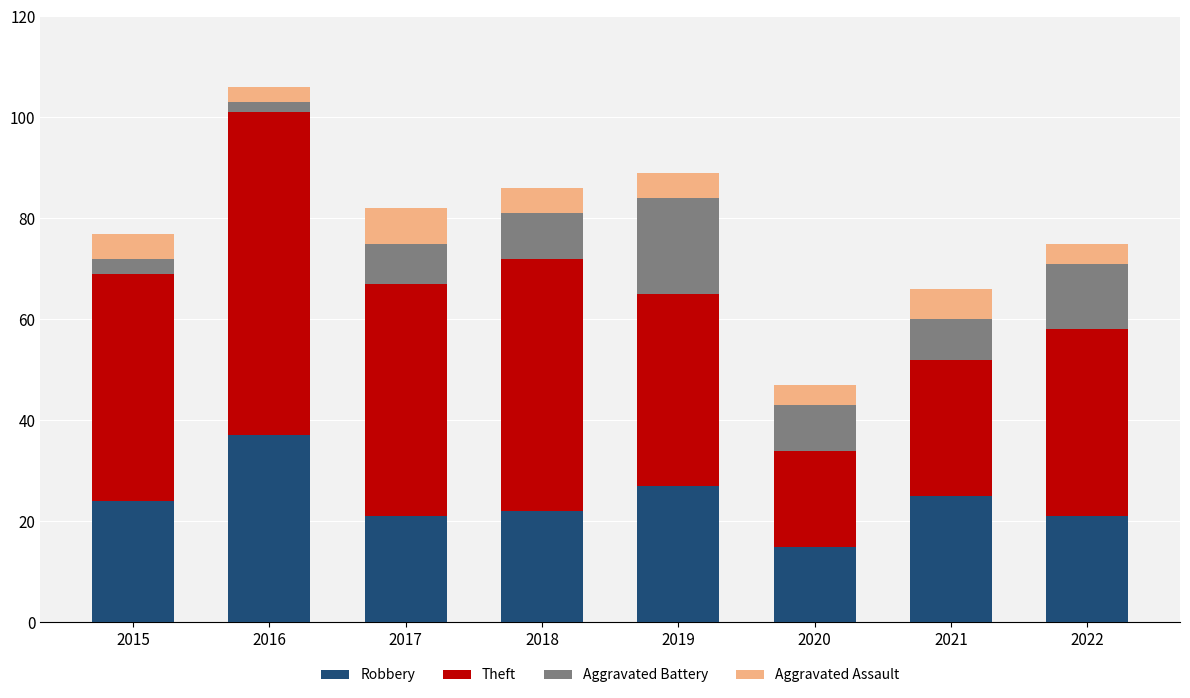

Is it true that Robbery equals 12 at 2016?

False